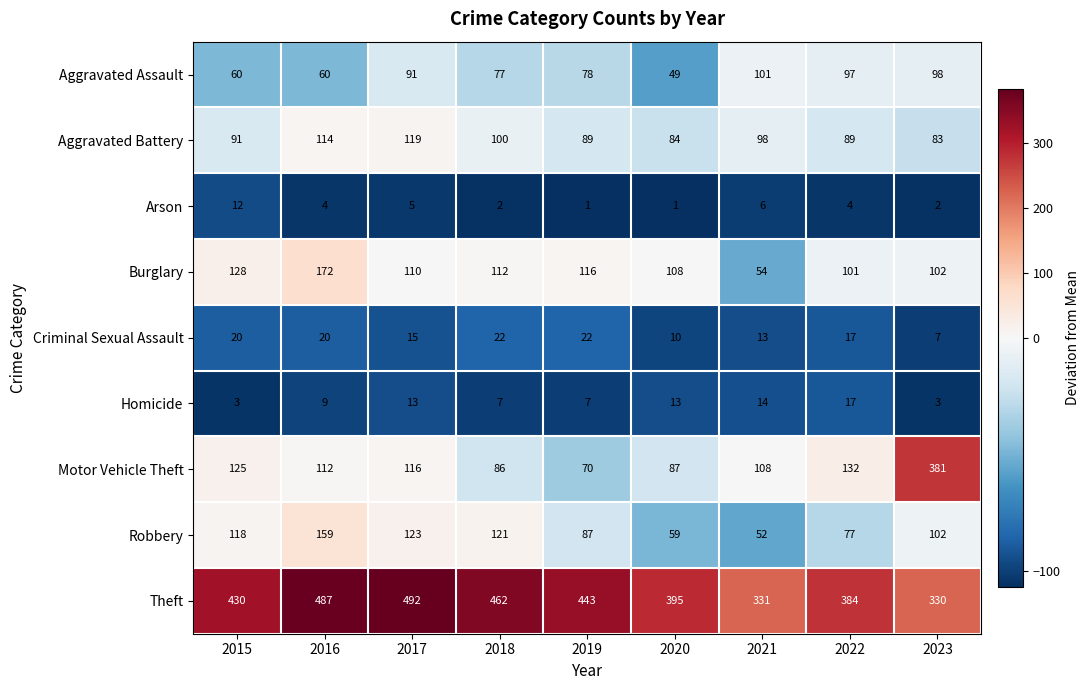

What is the spread (max minus min) of values at 2021?

325